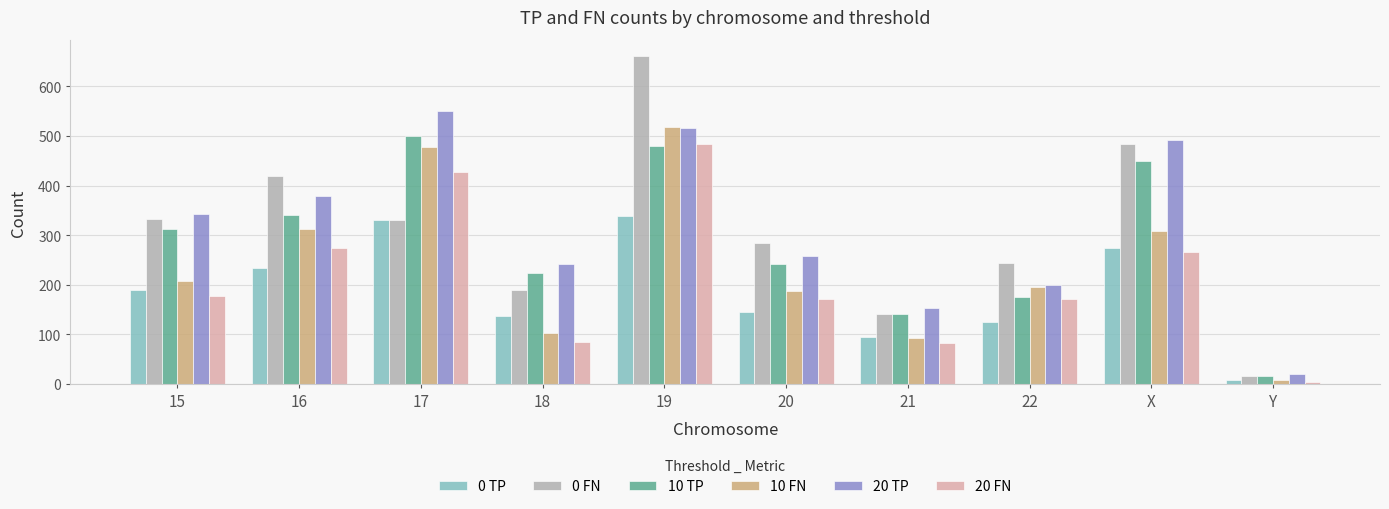

Which label corresponds to the smallest value in the chart?

Y